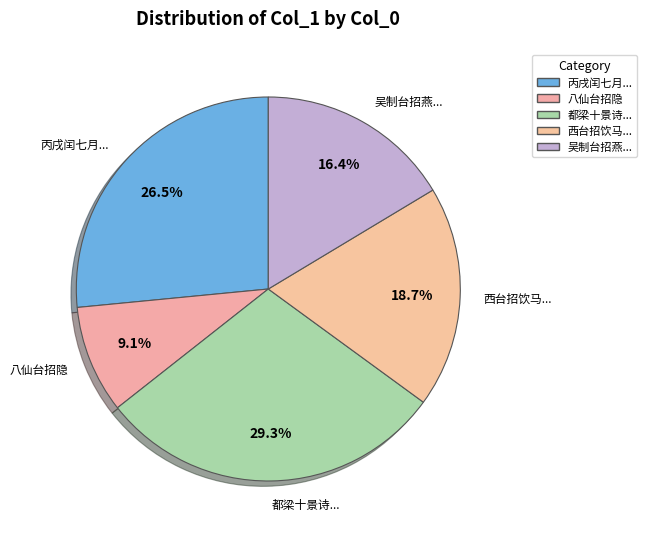

Is there a majority slice in this chart?

No